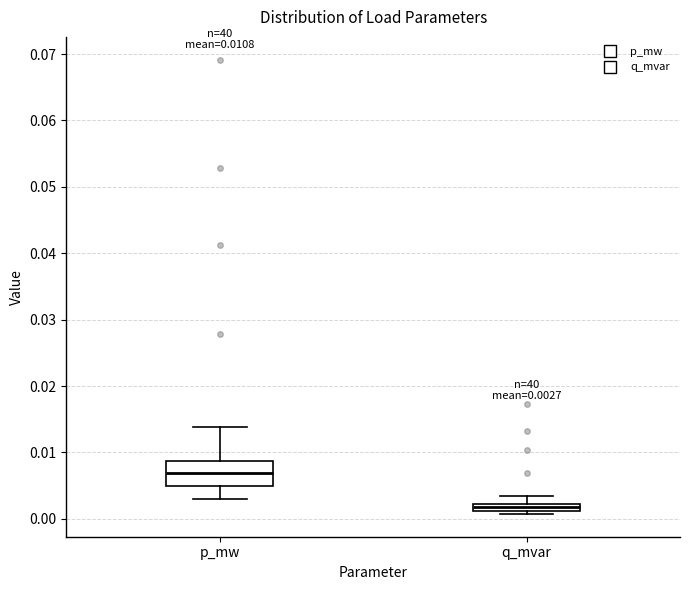

Which box's median line is the lowest?

q_mvar